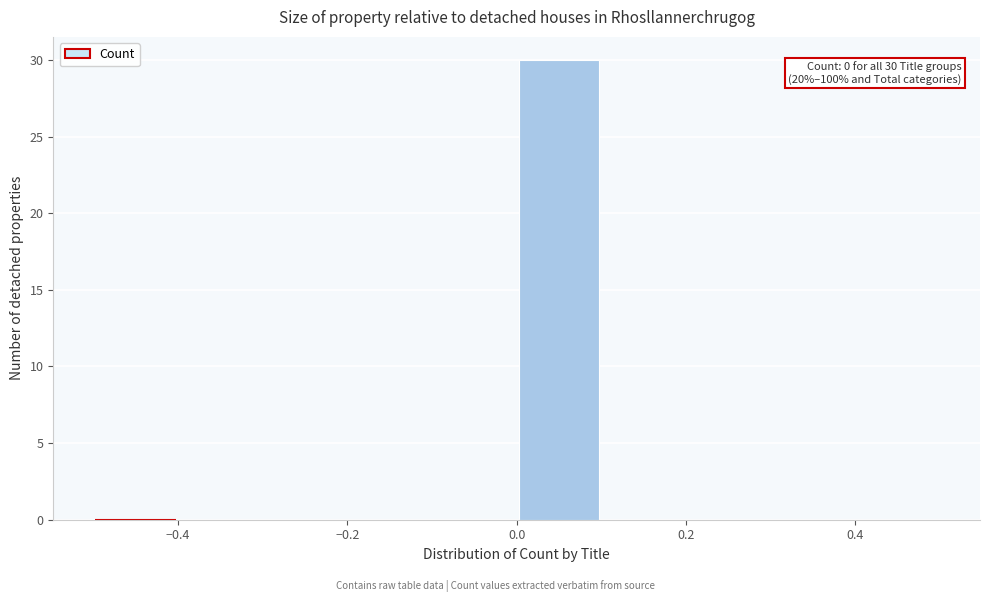

Which range on the x-axis has the tallest bar?

0.0 to 0.1